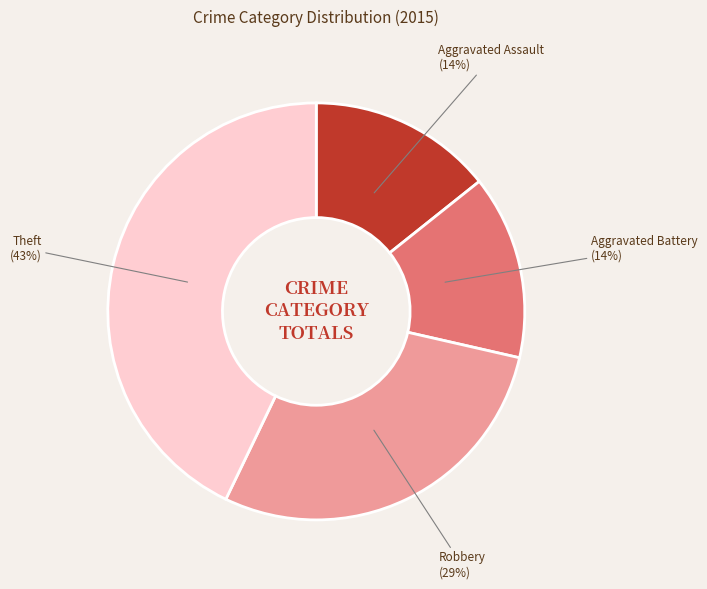

Is there a majority slice in this chart?

No